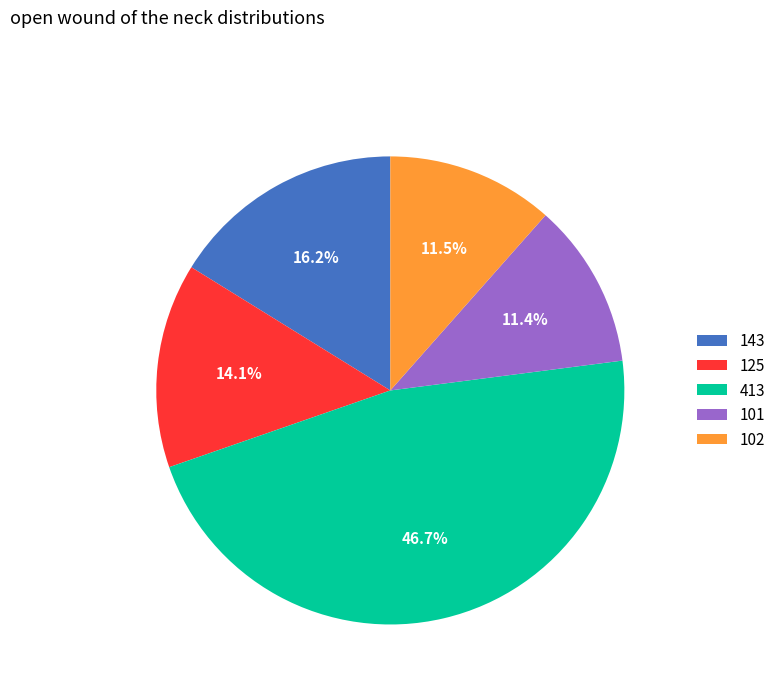

Is it true that 101 is 20% of the pie?

False